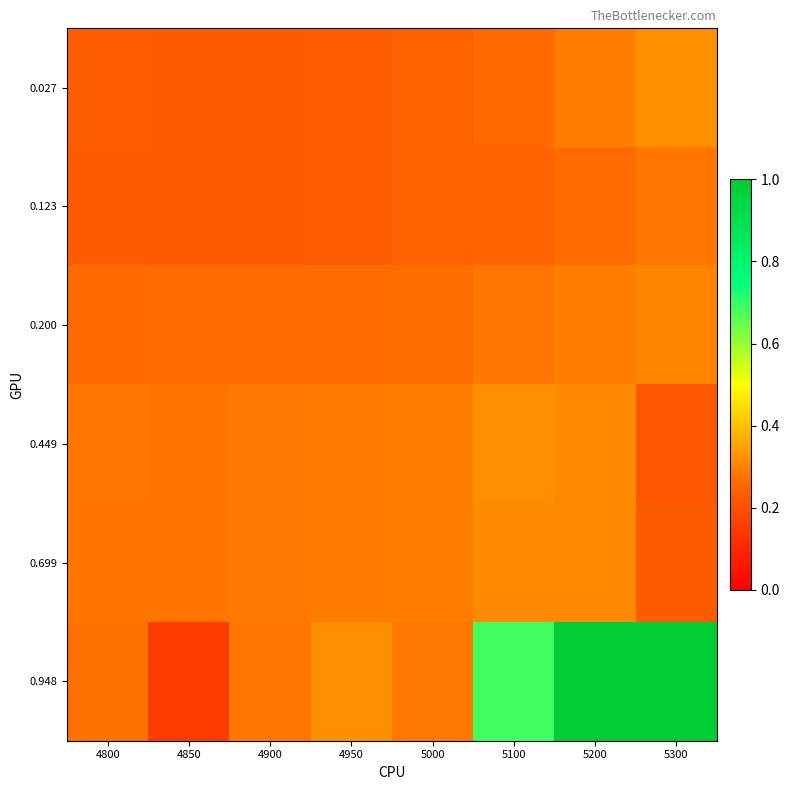

At which category is the sum across all series the highest?

5200